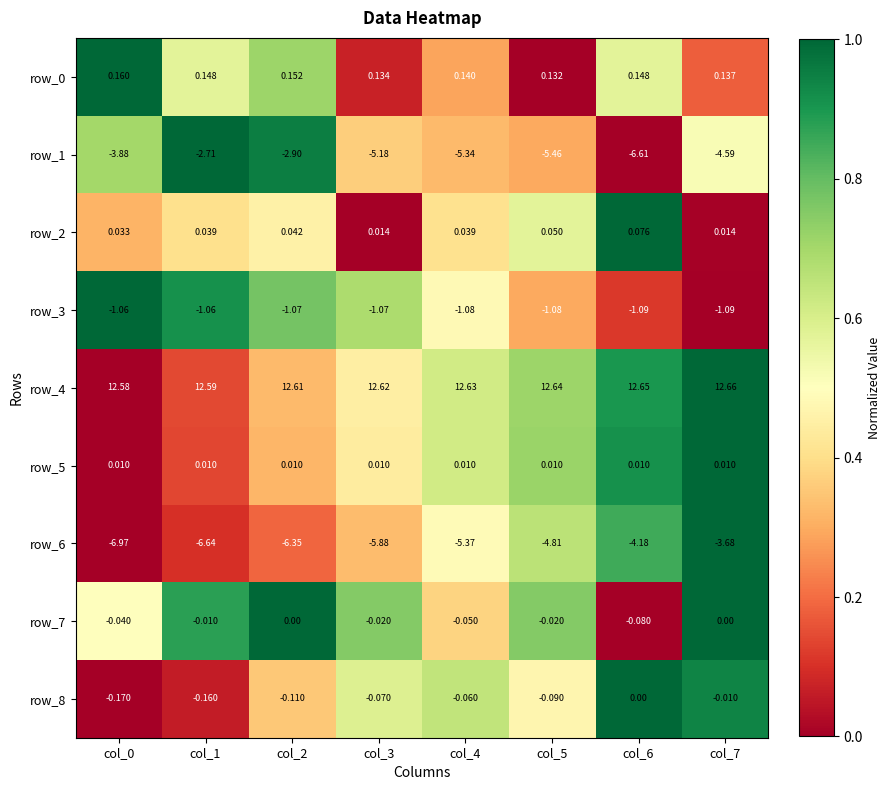

Which series has the widest spread of values?

row_1